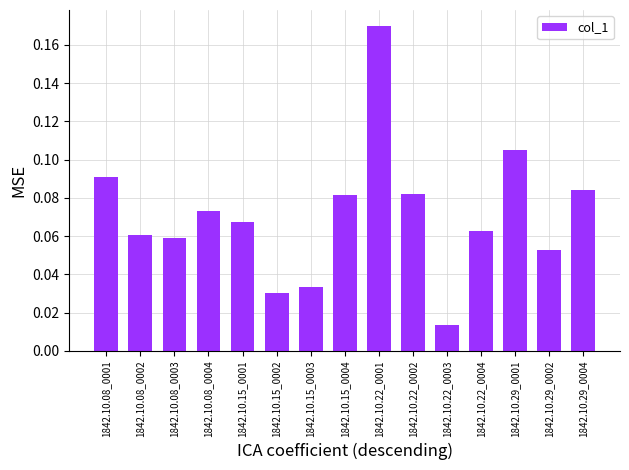

The chart shows a value of 0.0 at 1842.10.29_0004. True or false?

False